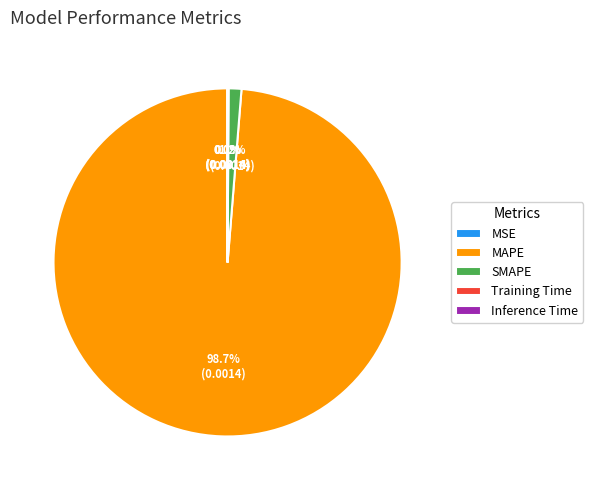

How much of the chart is everything except SMAPE?

98.8%